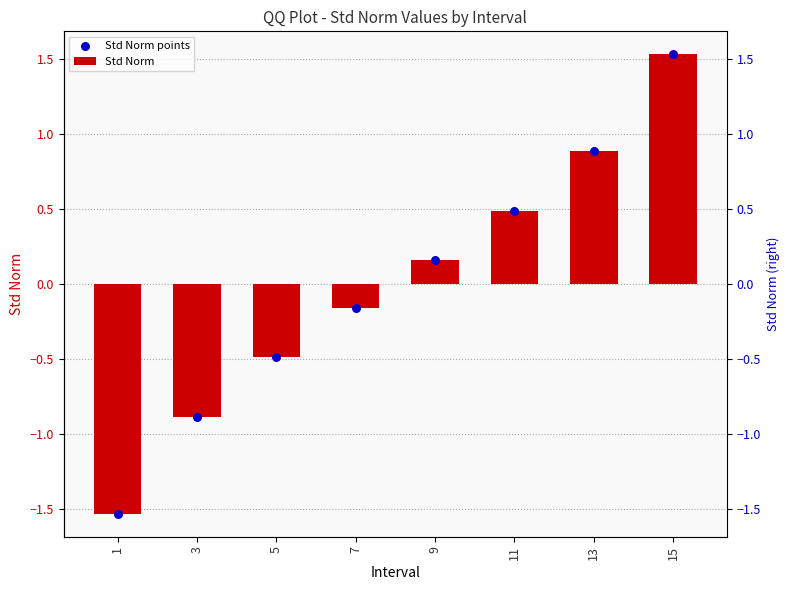

Which series has the largest Y range (max minus min)?

Std Norm